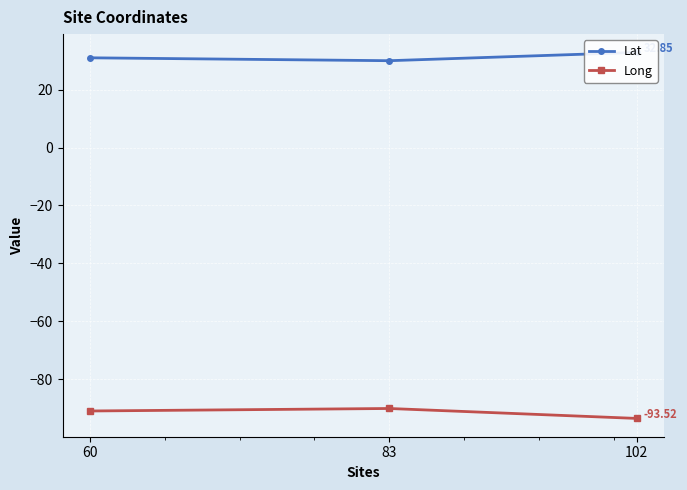

Reading left to right, transcribe all the data shown in this chart.

Lat: 31.0	30.0	32.8
Long: -91.0	-90.1	-93.5